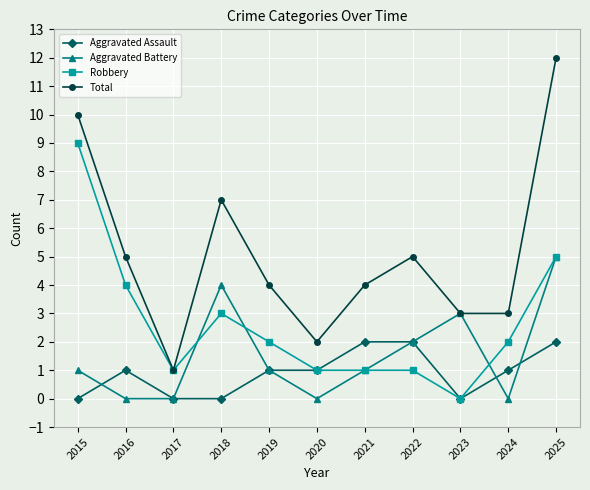

Reading left to right, extract all data points from this chart.

Aggravated Assault: 2015=0	2016=1	2017=0	2018=0	2019=1	2020=1	2021=2	2022=2	2023=0	2024=1	2025=2
Aggravated Battery: 2015=1	2016=0	2017=0	2018=4	2019=1	2020=0	2021=1	2022=2	2023=3	2024=0	2025=5
Robbery: 2015=9	2016=4	2017=1	2018=3	2019=2	2020=1	2021=1	2022=1	2023=0	2024=2	2025=5
Total: 2015=10	2016=5	2017=1	2018=7	2019=4	2020=2	2021=4	2022=5	2023=3	2024=3	2025=12